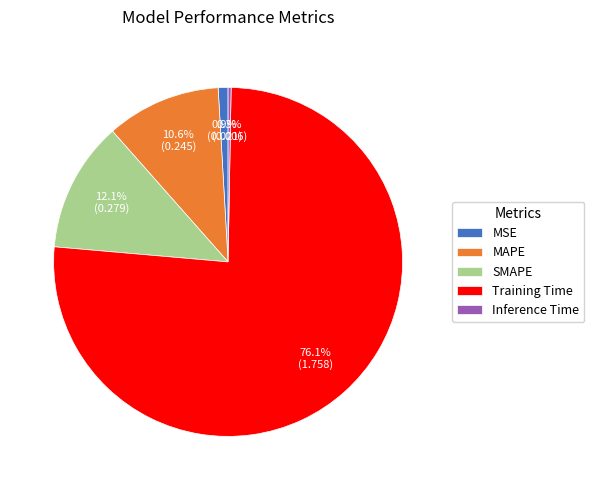

Which slice is the largest?

Training Time